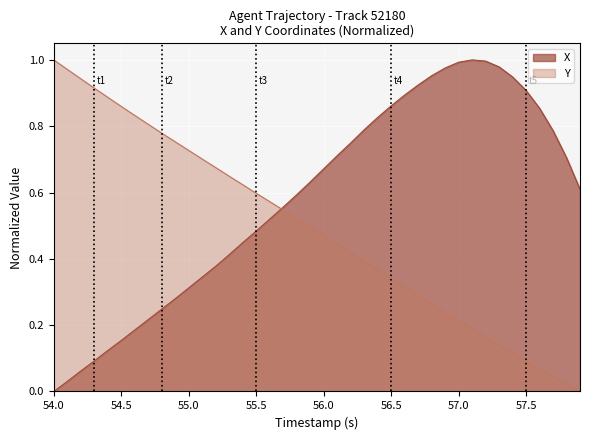

At 55.0, list the series in order from smallest to largest.

X, Y